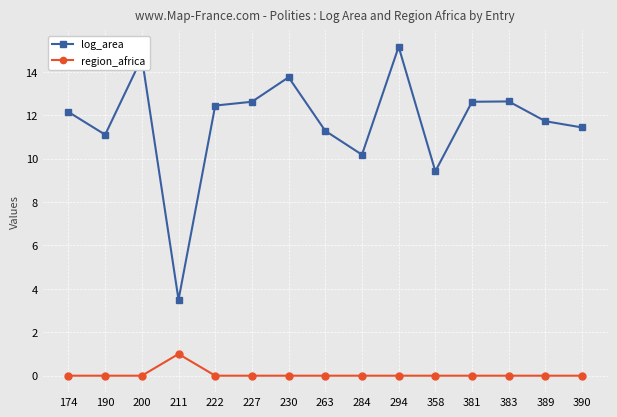

How many distinct data groups are displayed?

2